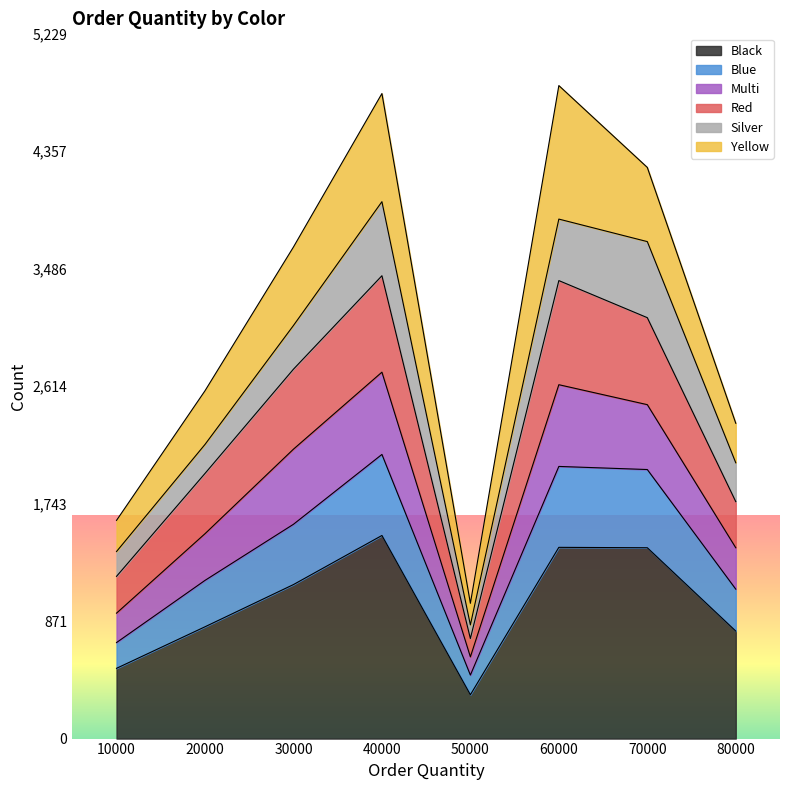

At which label is Blue closest to 1289?

20000